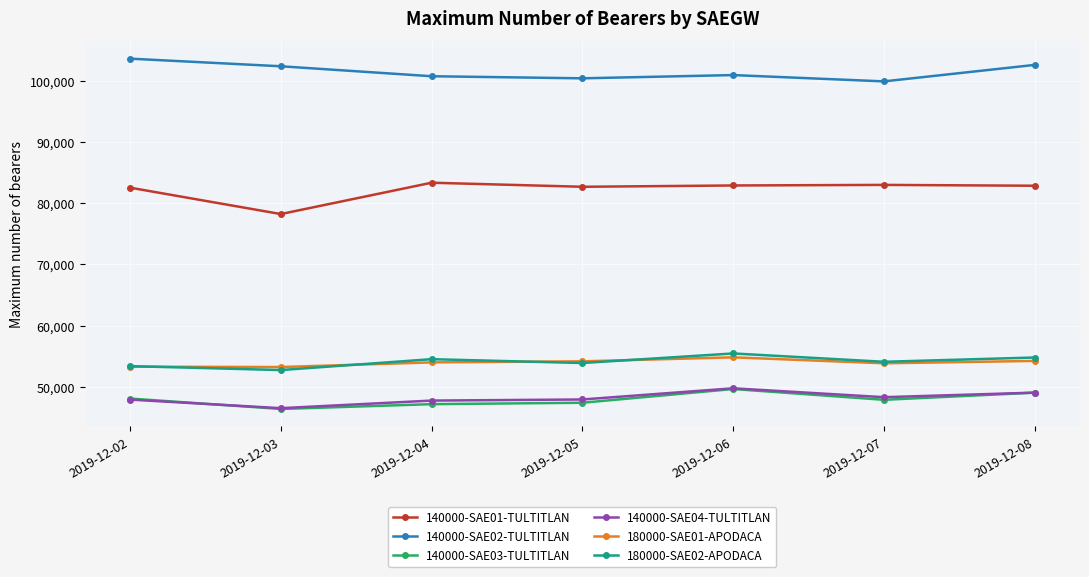

What is the spread (max minus min) of values at 2019-12-08?

53527